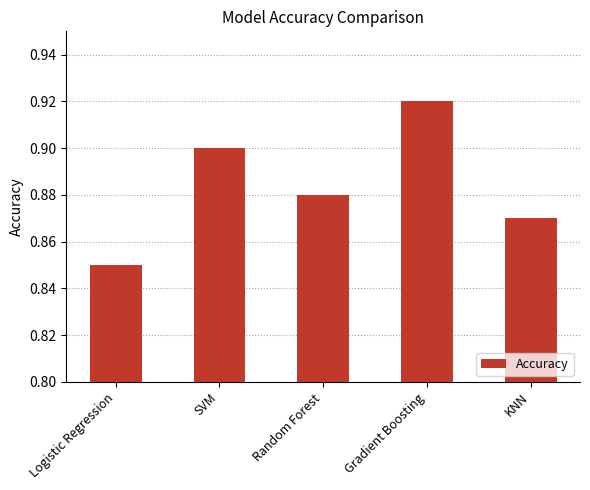

What position from the right is SVM?

4